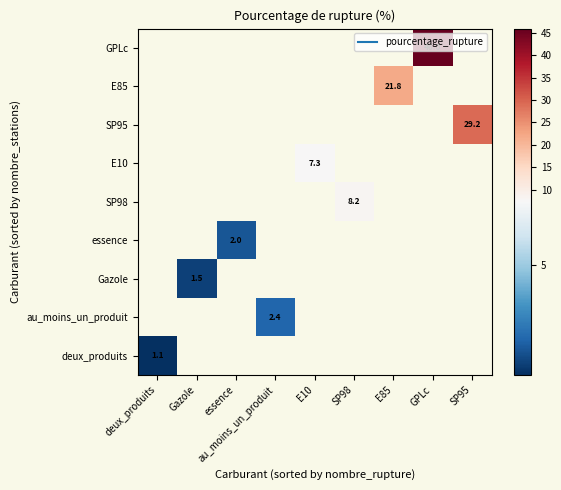

What is the smallest value displayed?

1.1